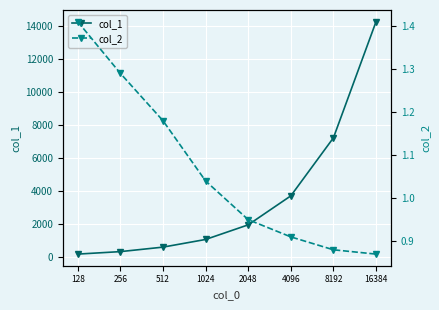

Which category has the highest value in the col_2 series?

128